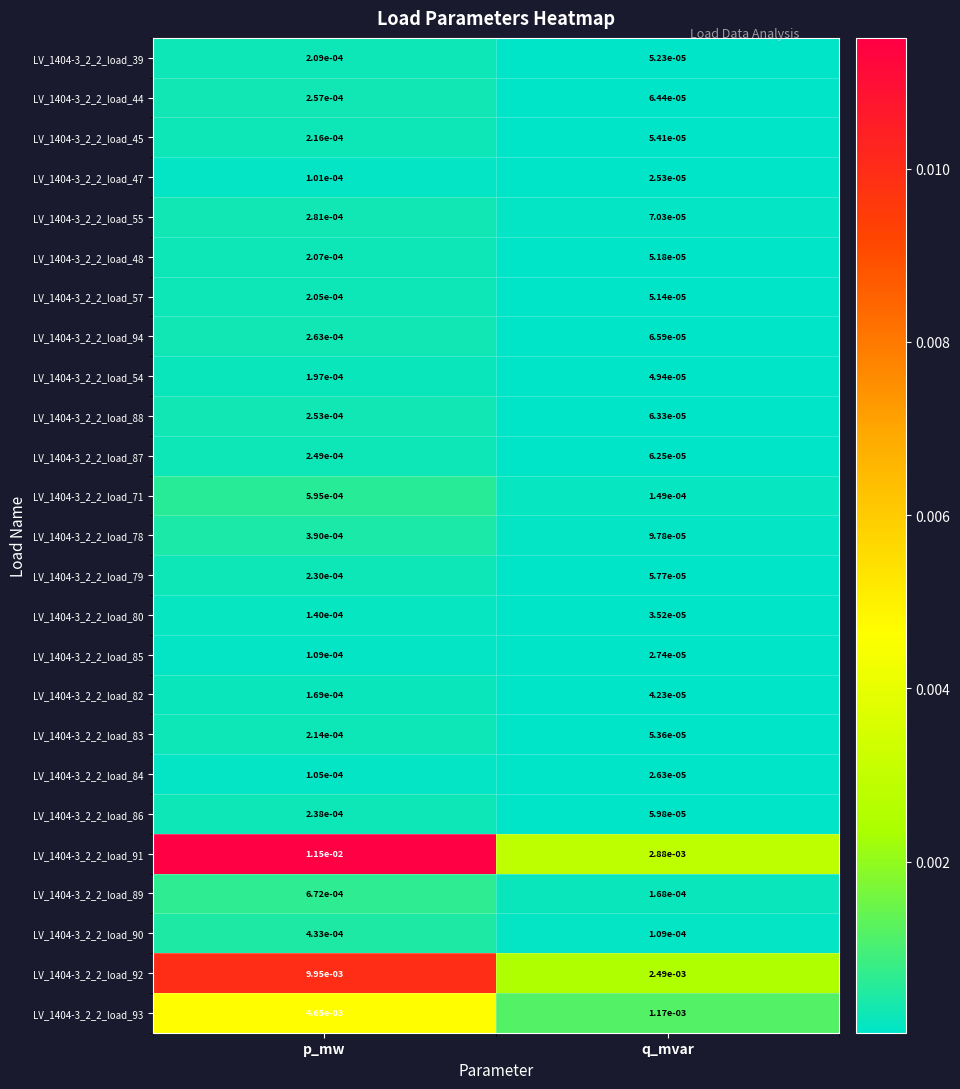

Count the number of data series in this chart.

25